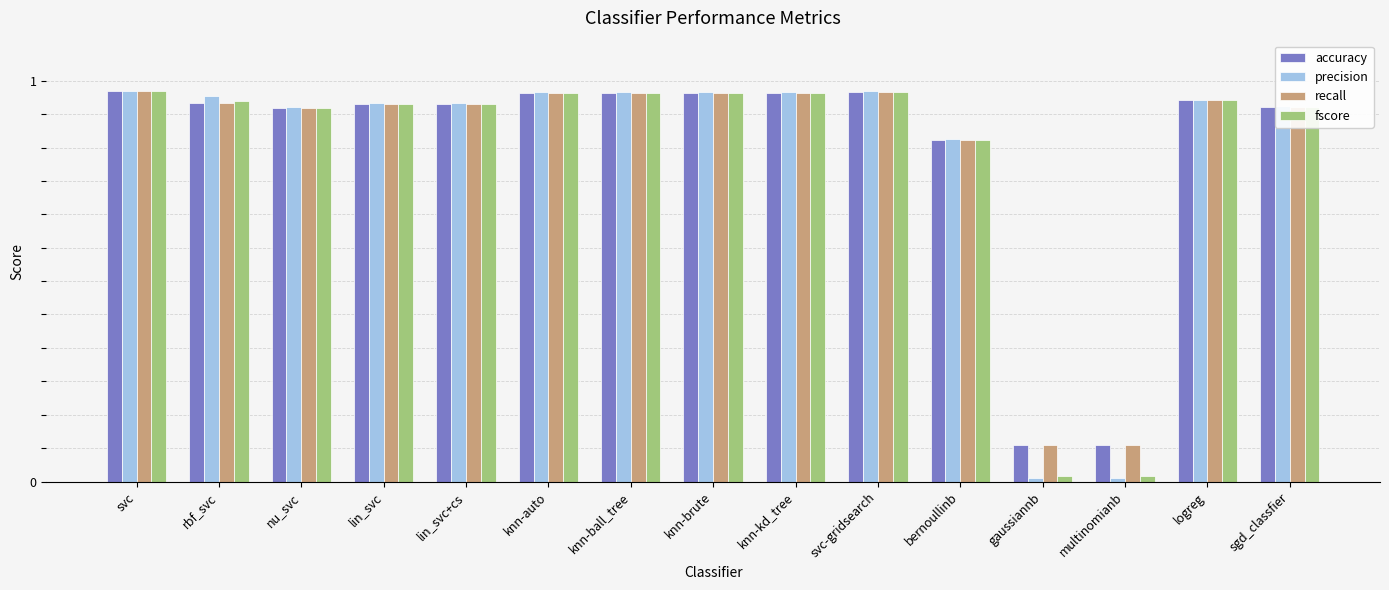

The value of precision at gaussiannb is 0.0. True or false?

True